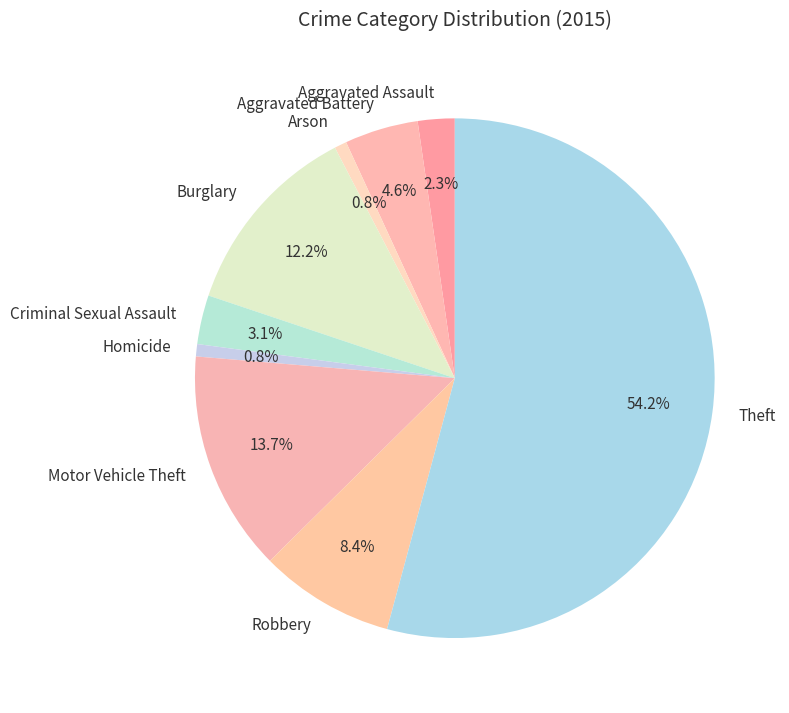

Is Burglary the majority of the pie?

No